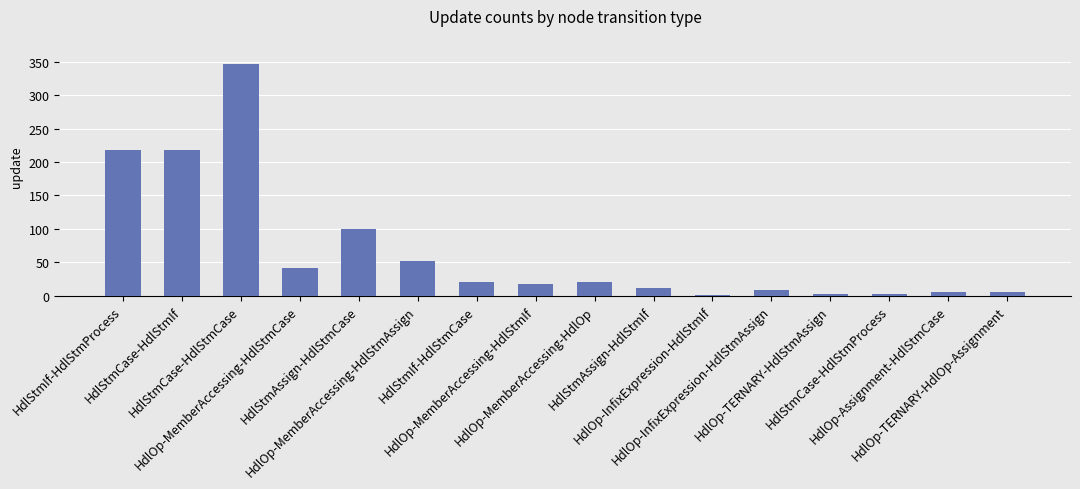

What is the sum of all values?

1072